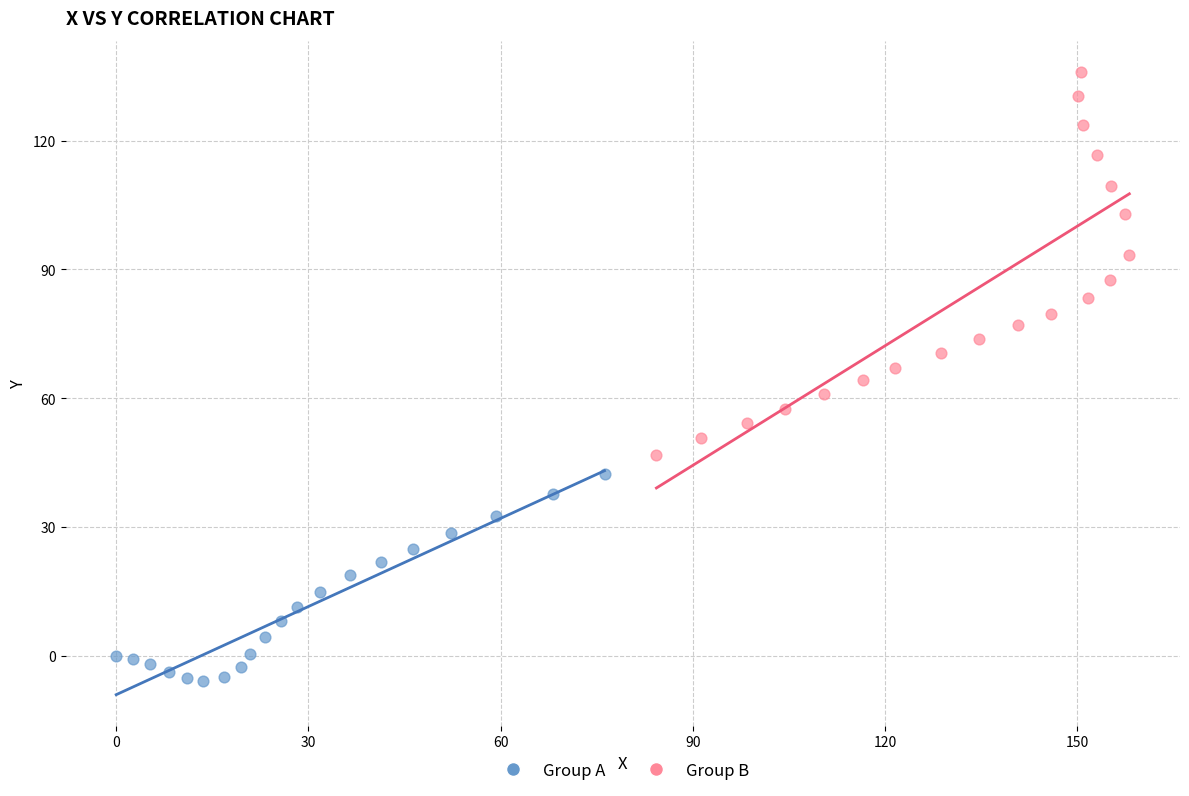

Which series reaches the minimum Y coordinate?

Group A